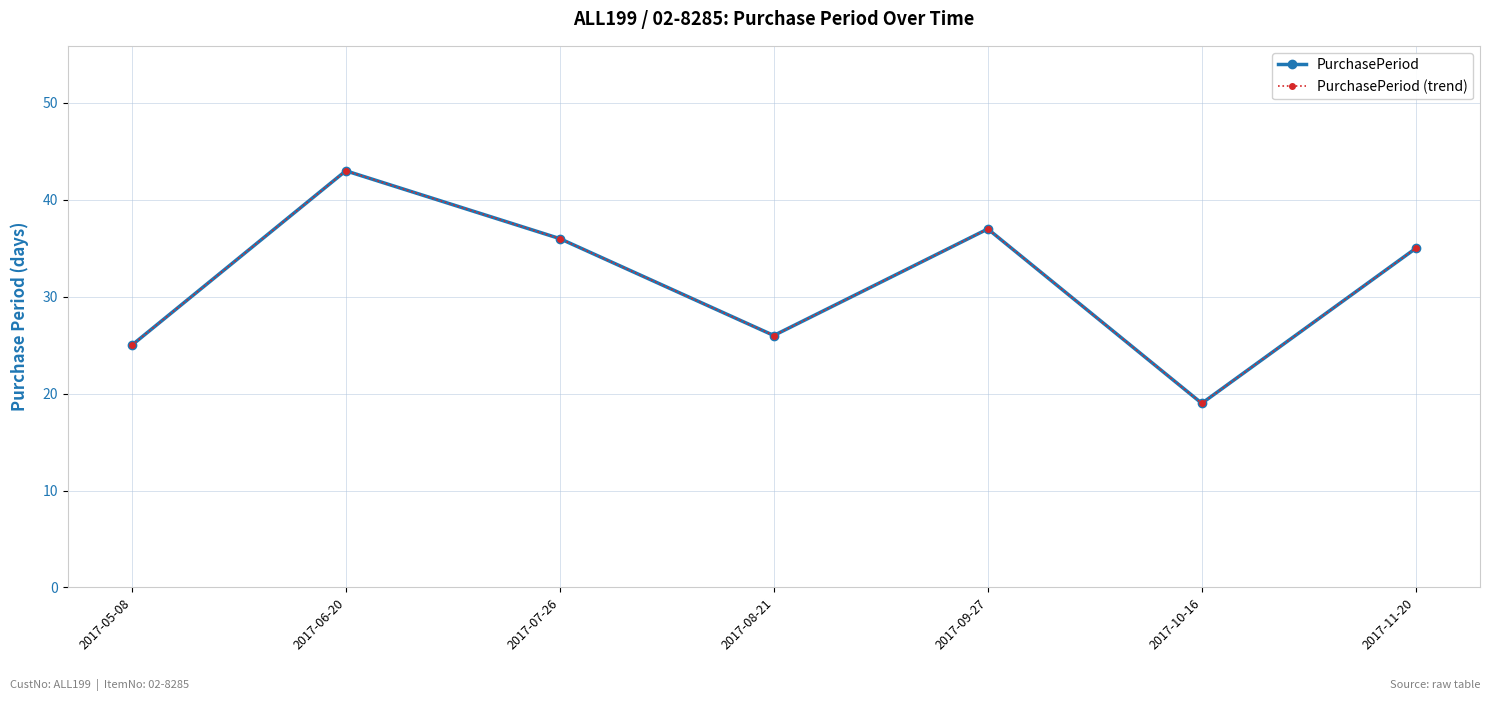

Does the chart have visible grid lines?

Yes